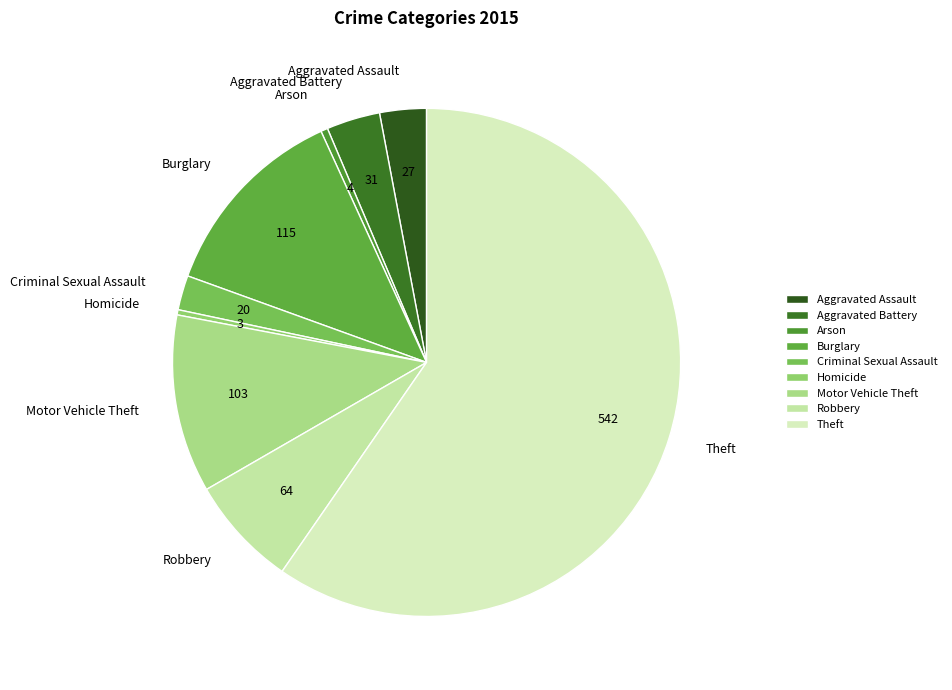

Which slice is the largest?

Theft